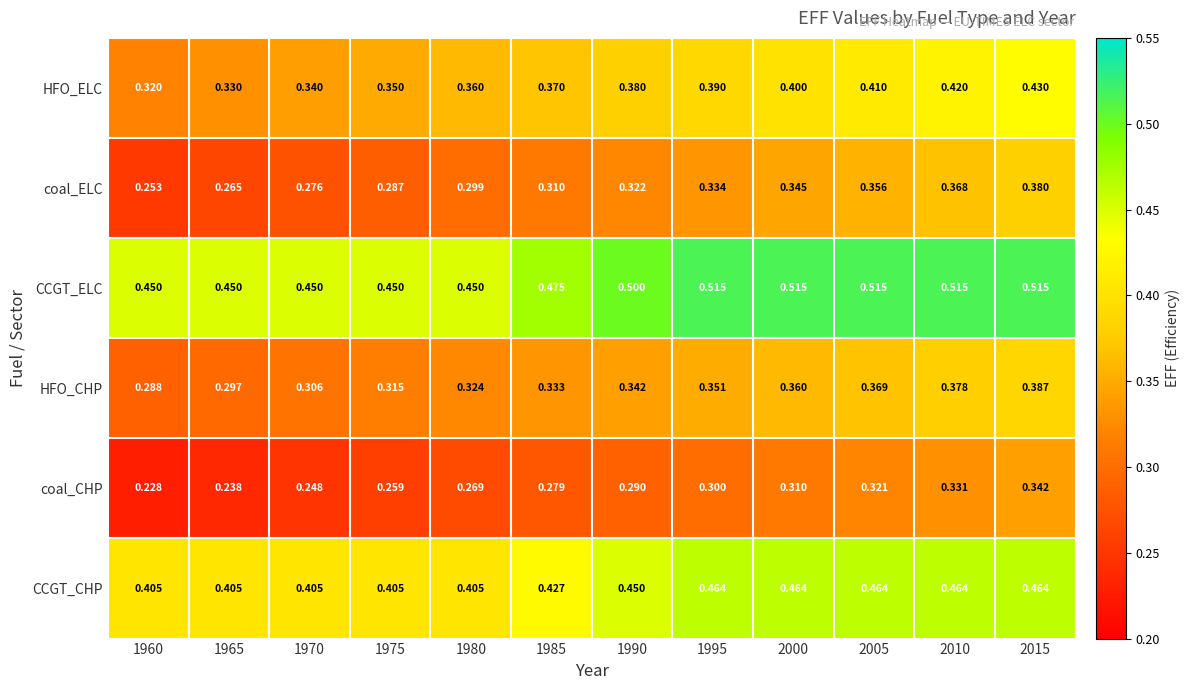

What is the total value across all series at 2010?

2.5